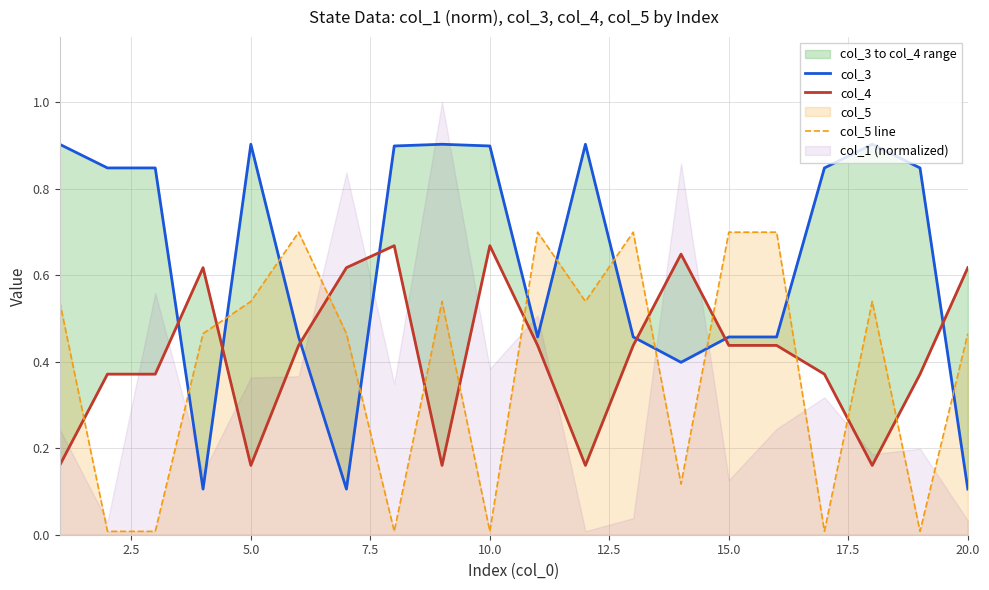

Does the chart have visible grid lines?

Yes